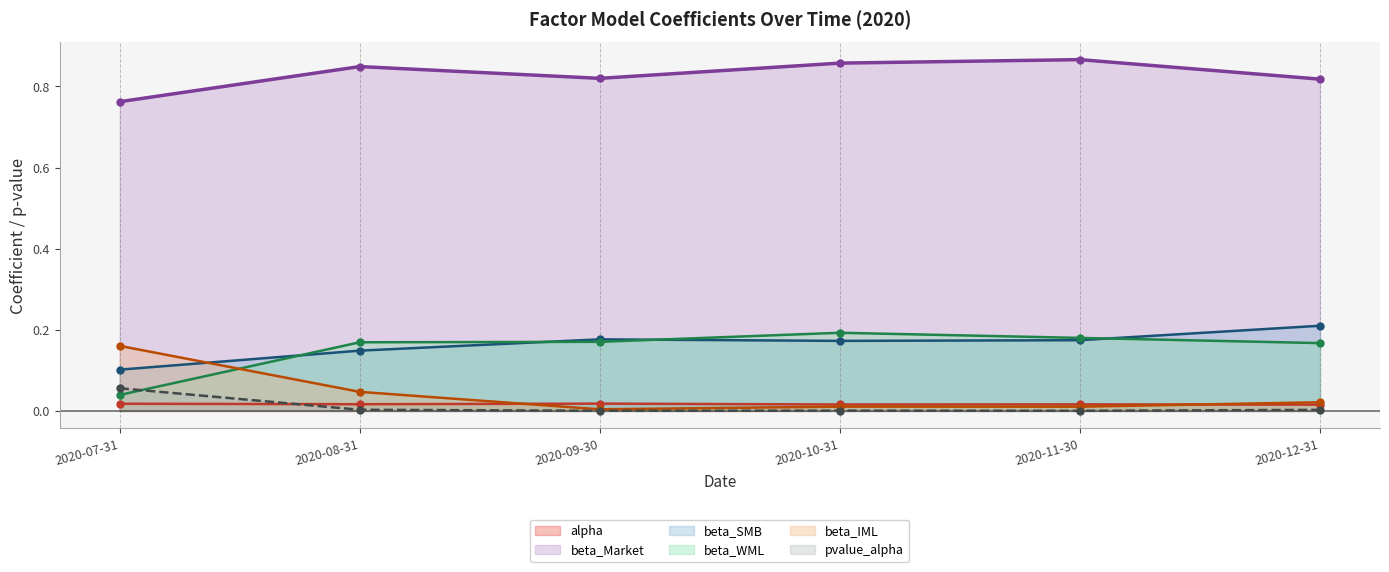

Between which two adjacent categories do beta_IML (line) and alpha (line) first intersect?

2020-08-31 and 2020-09-30